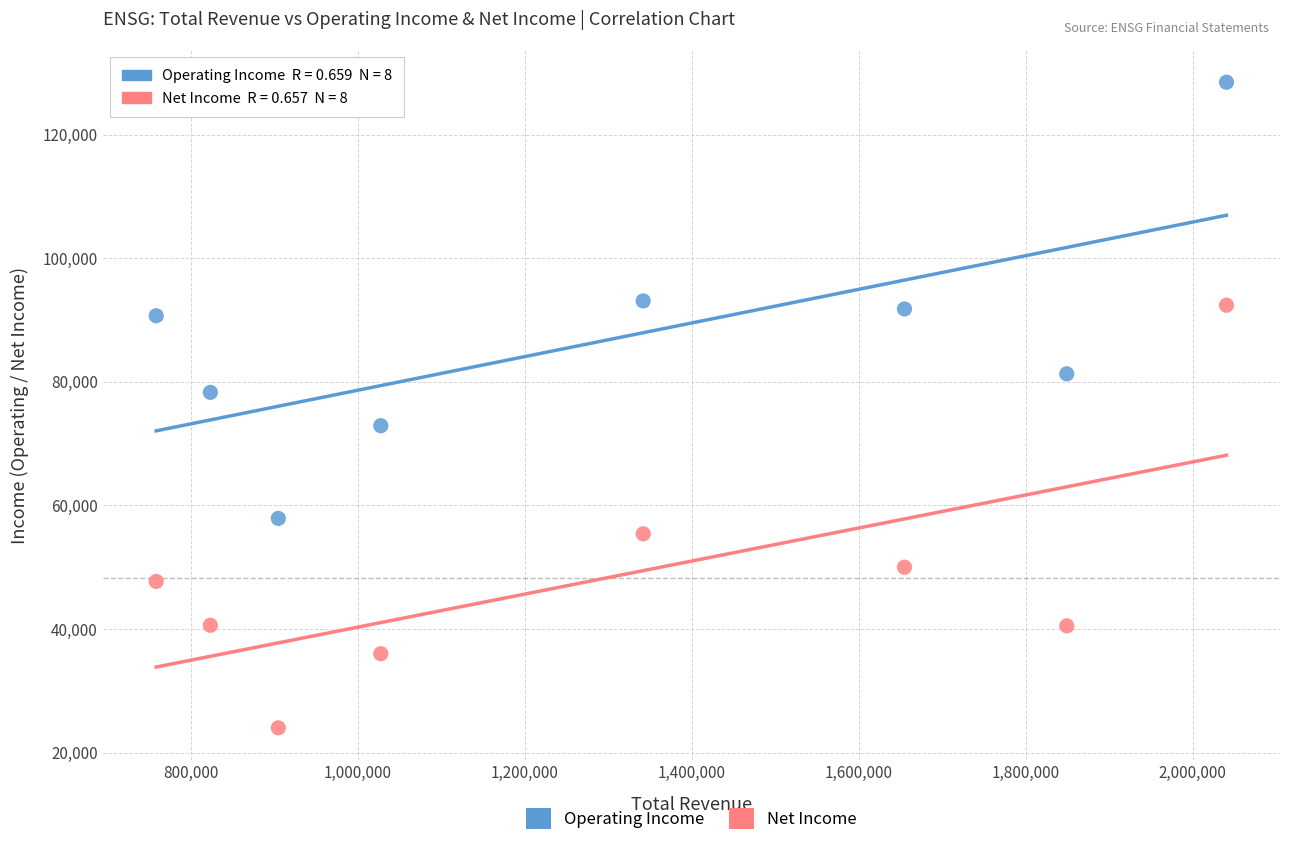

Which series reaches the maximum Y coordinate?

Operating Income